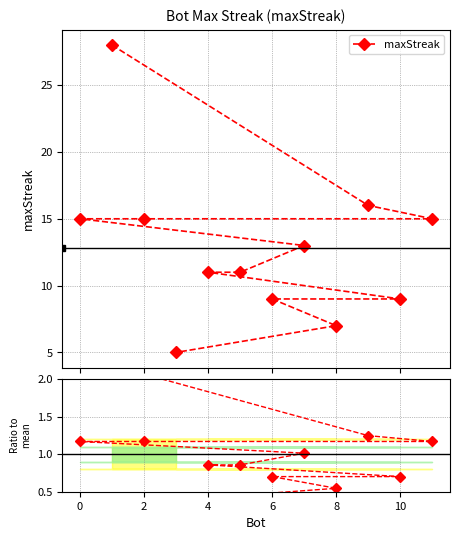

How many data points in ratio are above 1?

6